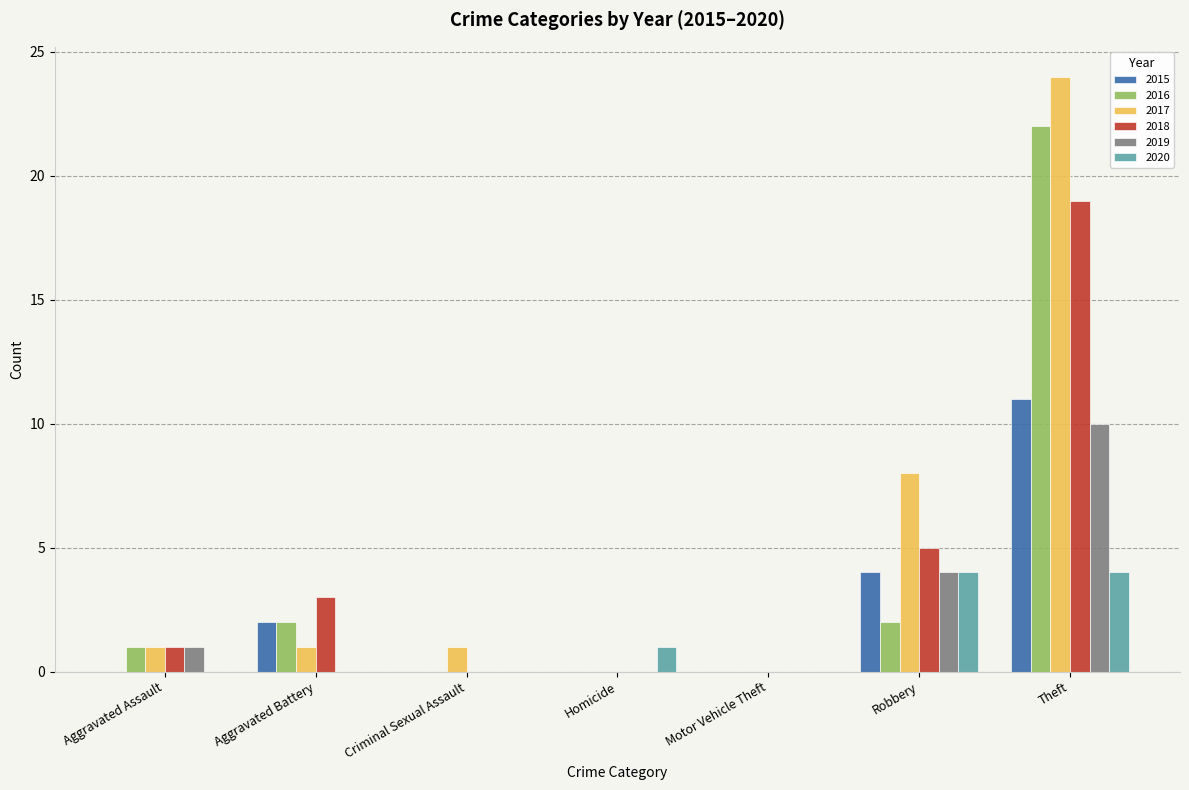

Reading right to left, transcribe all the data shown in this chart.

2015: 11	4	0	0	0	2	0
2016: 22	2	0	0	0	2	1
2017: 24	8	0	0	1	1	1
2018: 19	5	0	0	0	3	1
2019: 10	4	0	0	0	0	1
2020: 4	4	0	1	0	0	0